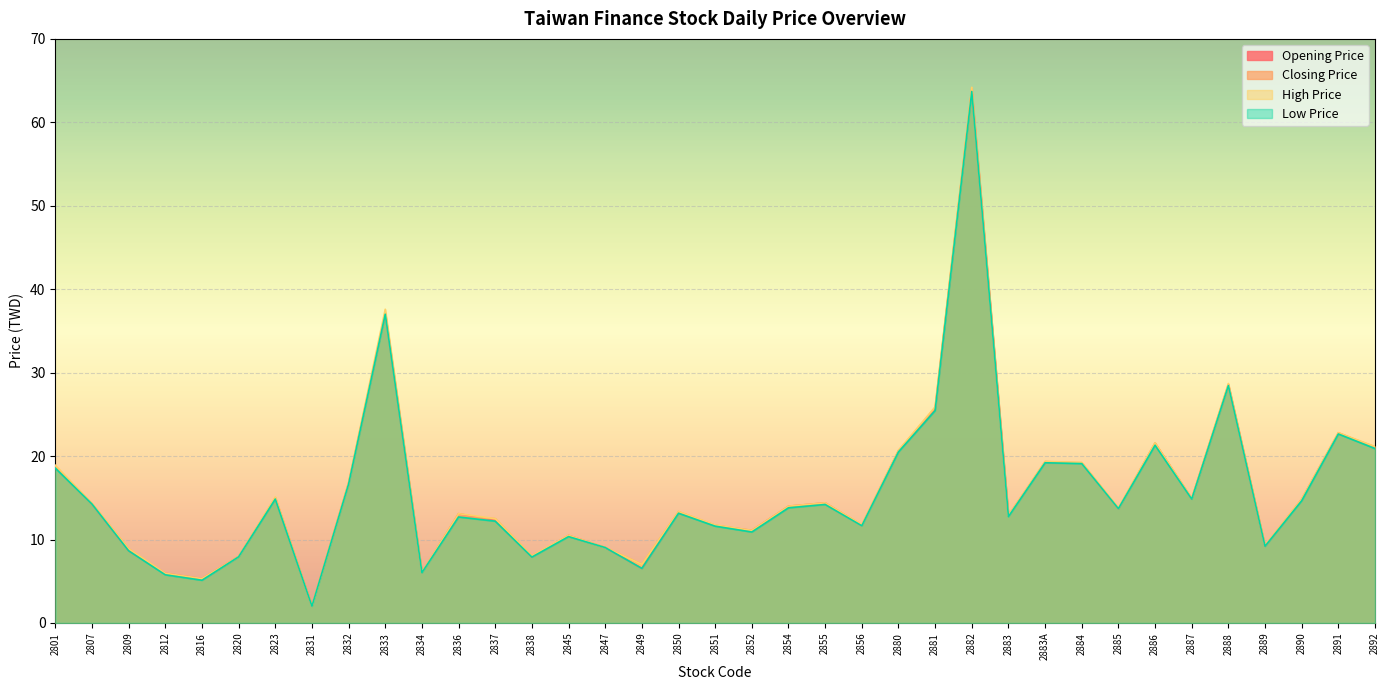

How many interior local peaks does the Closing Price series have?

11